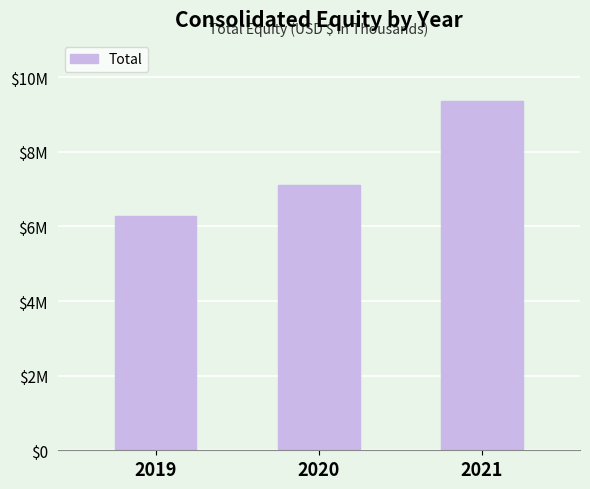

Approximately how many times larger is the value at 2020 compared to 2021?

0.8